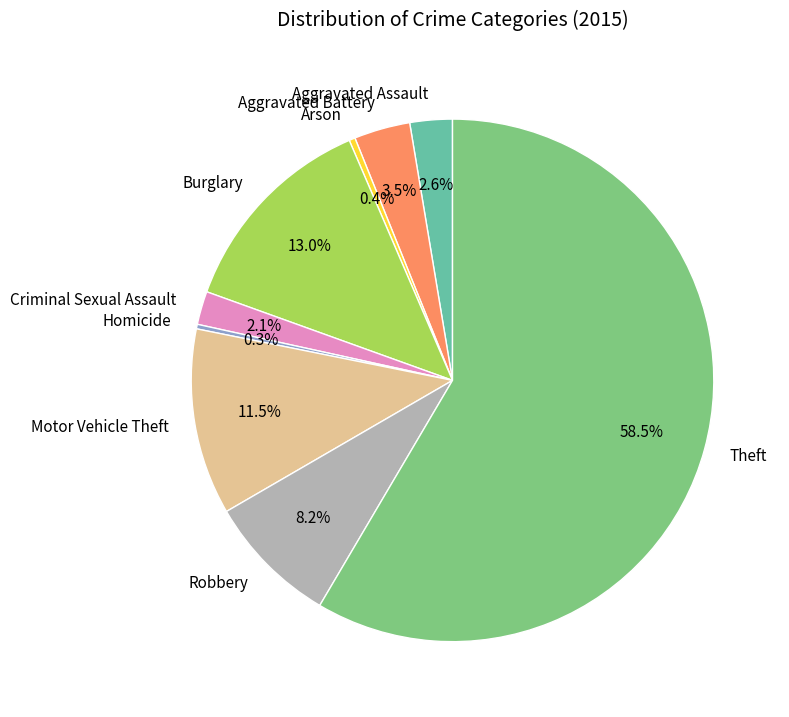

Count the number of slices in the pie.

9